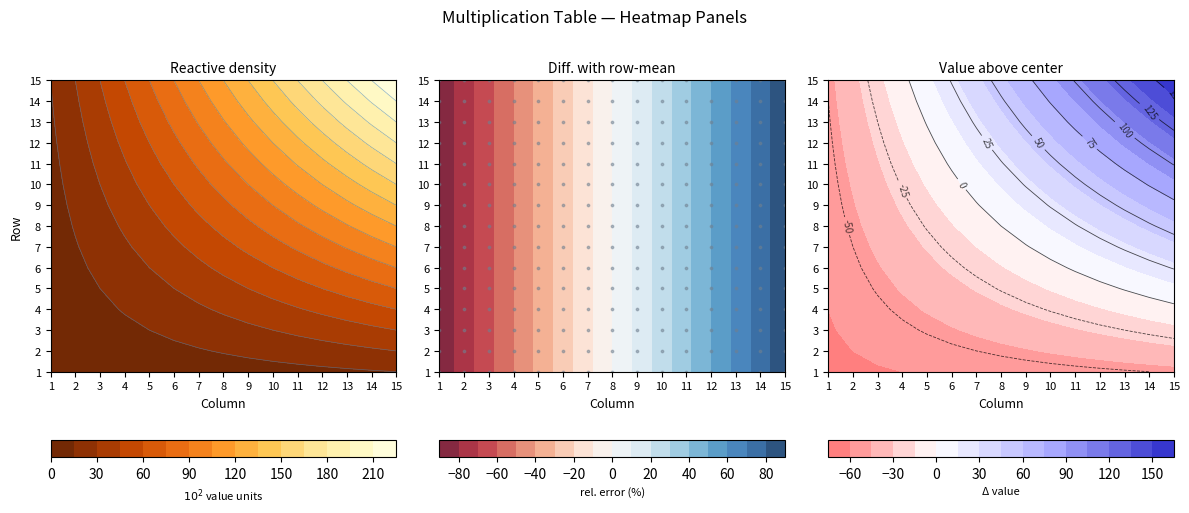

At how many categories does at least one series exceed 141?

6